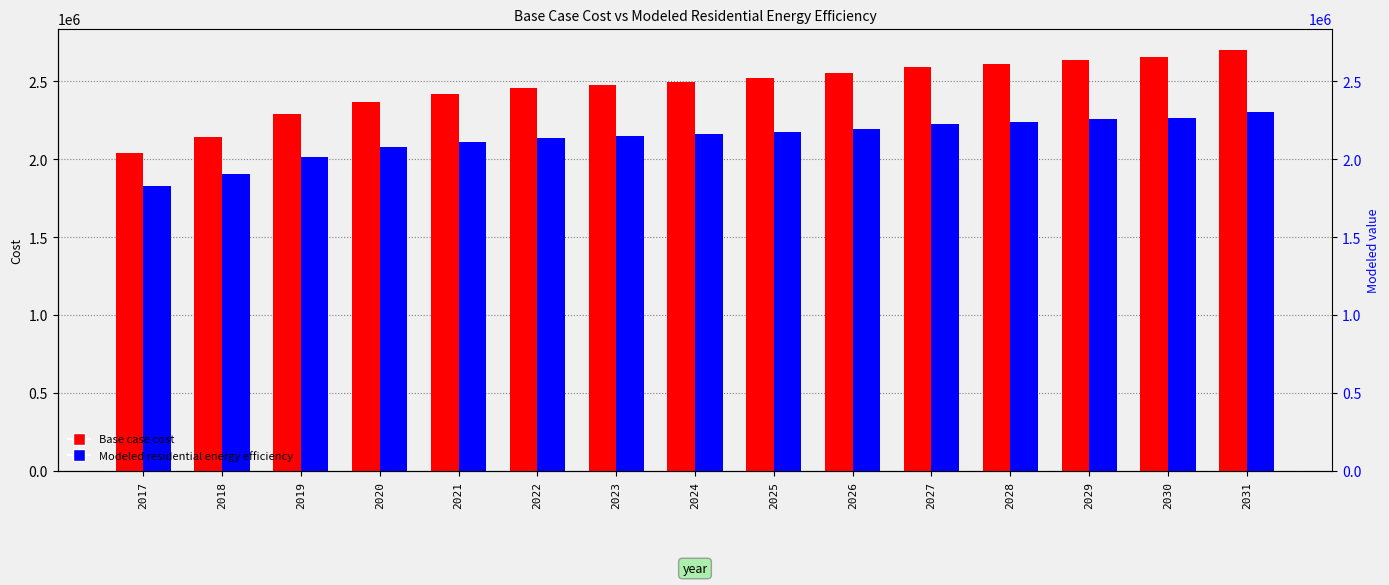

What is the average value of the Base case cost series?

2465267.6